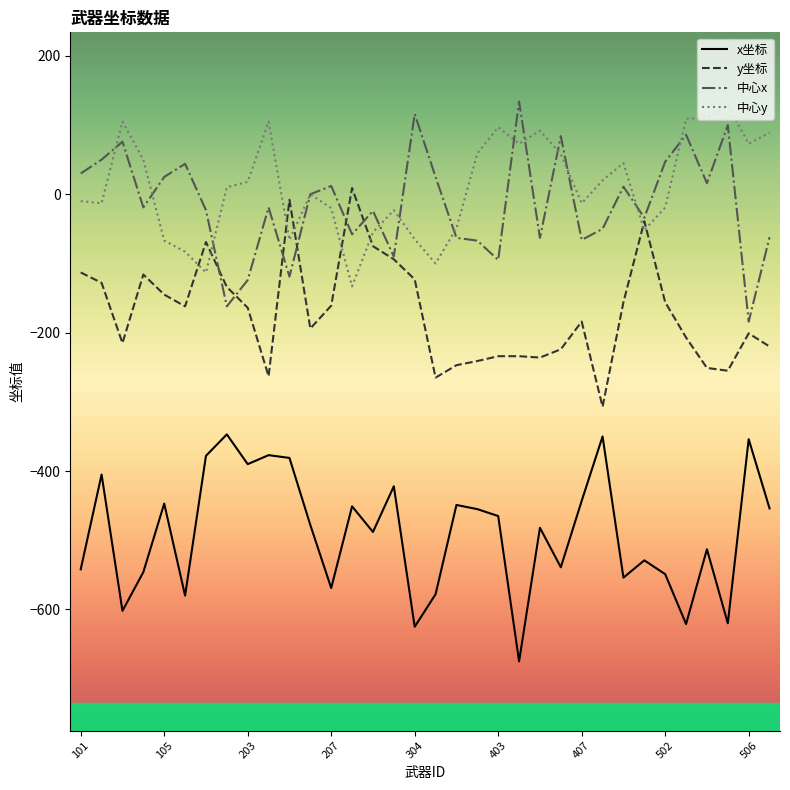

After their last crossing, which series has the higher values: 中心y or y坐标?

中心y